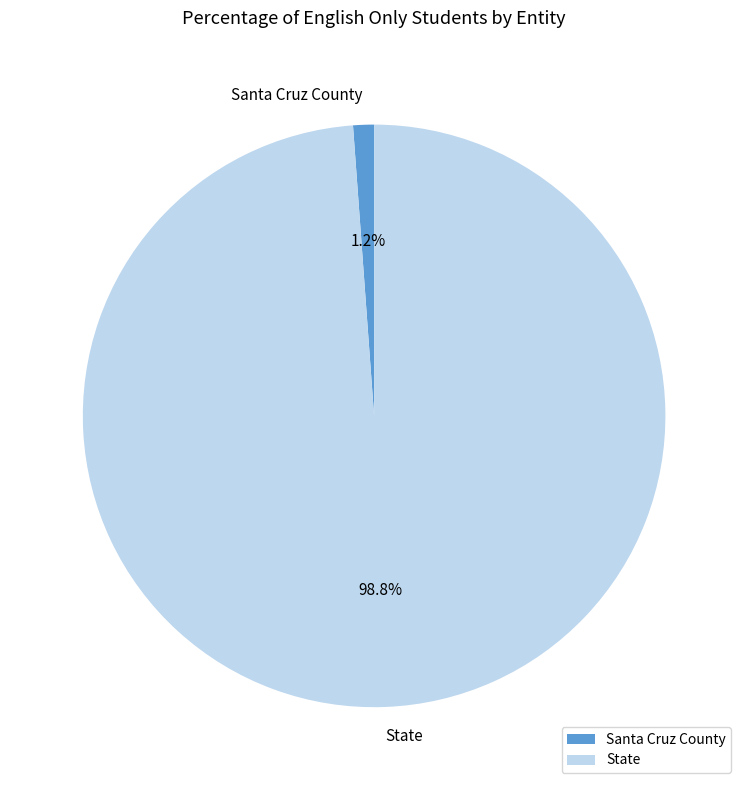

To the nearest percent, what is the difference between the State and Santa Cruz County slice percentages?

98%